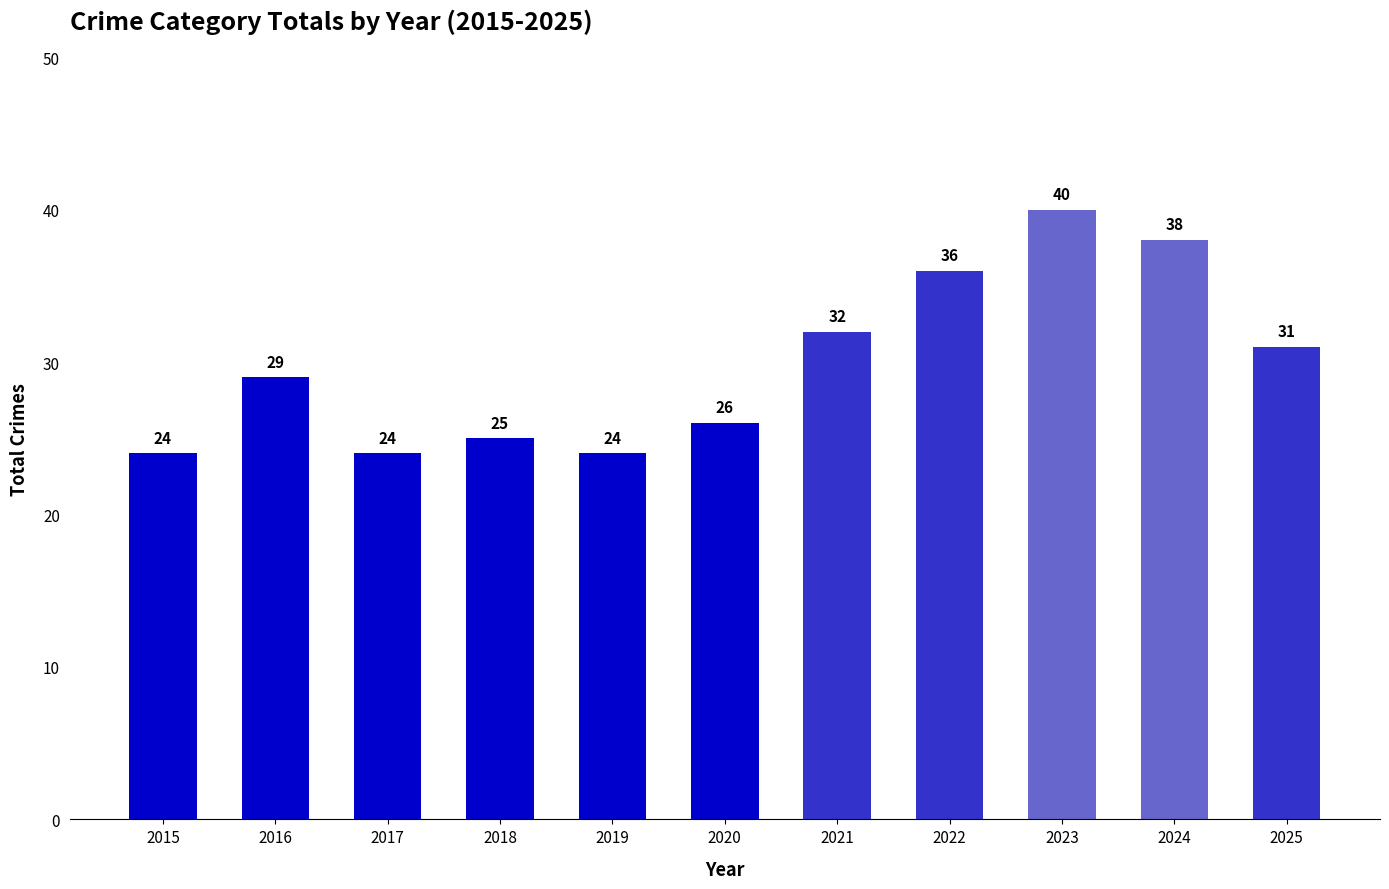

Reading left to right, what are all the values shown in this chart?

24	29	24	25	24	26	32	36	40	38	31